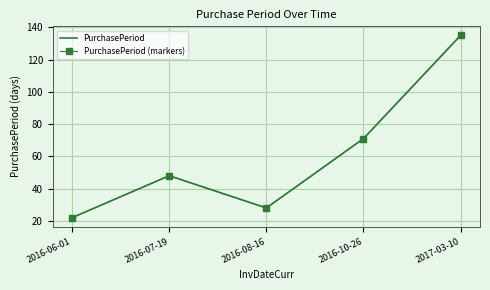

Which category has the lowest value in the PurchasePeriod series?

2016-06-01